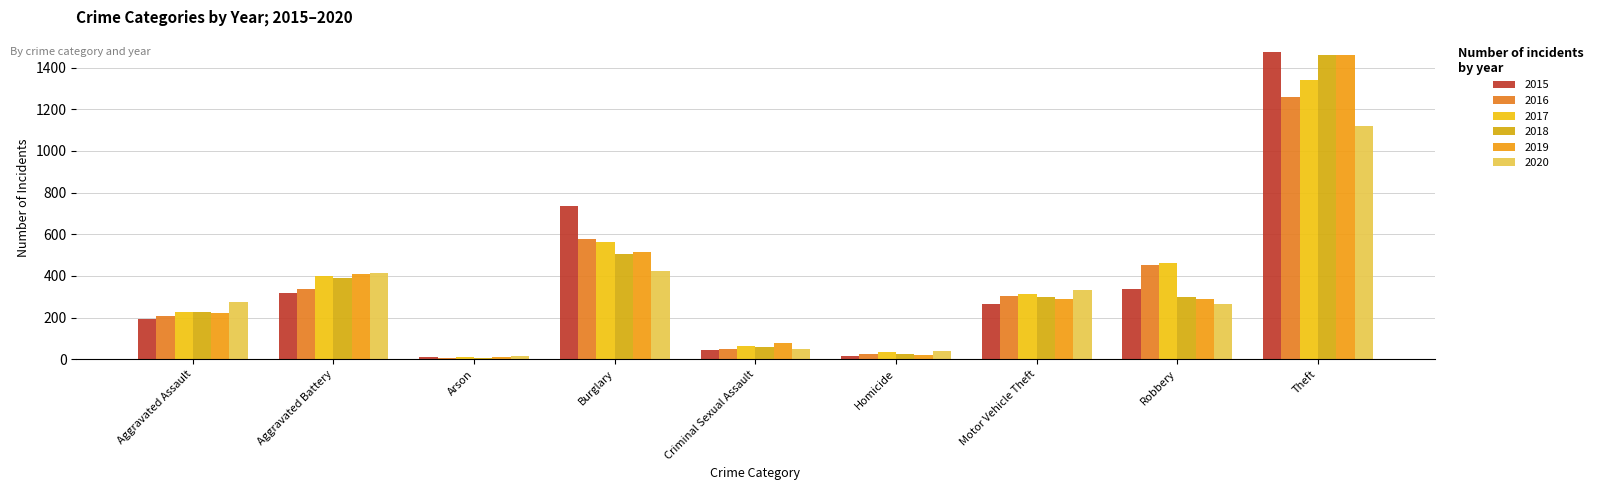

How many distinct data groups are displayed?

6